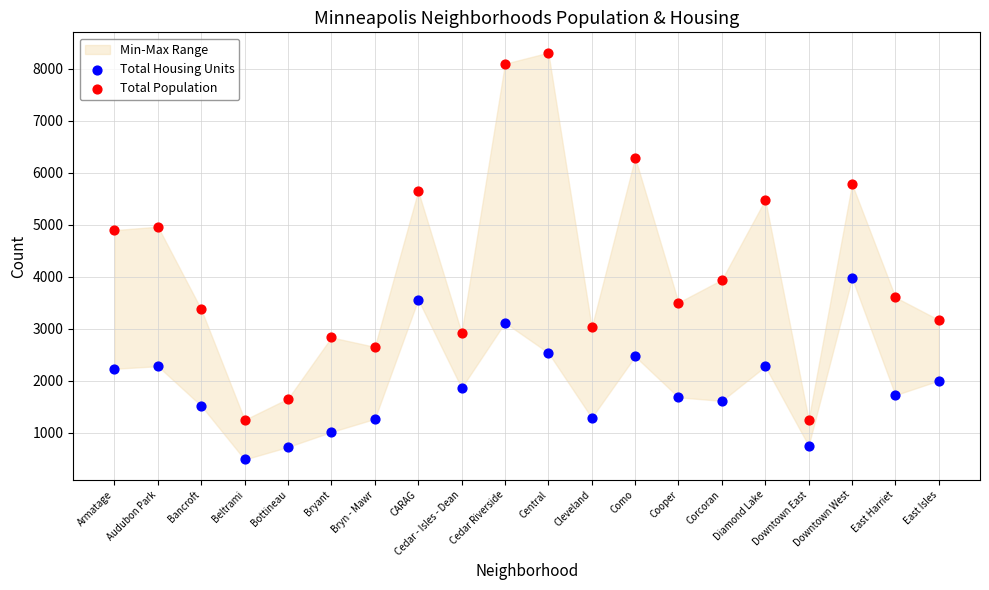

Which series contains the highest Y value?

Total Population